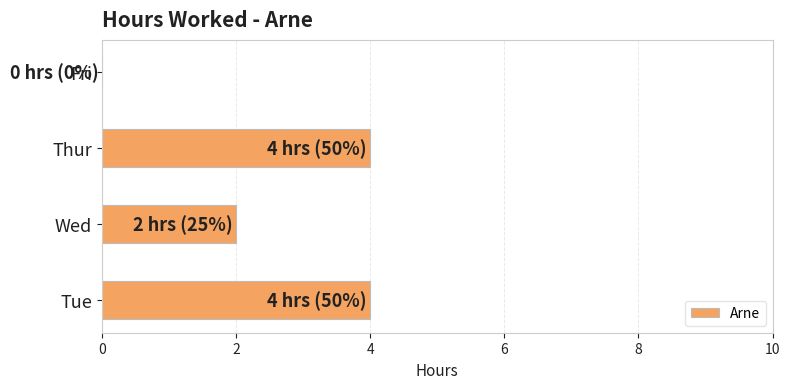

Are the bars grouped side by side (vs. stacked)?

No